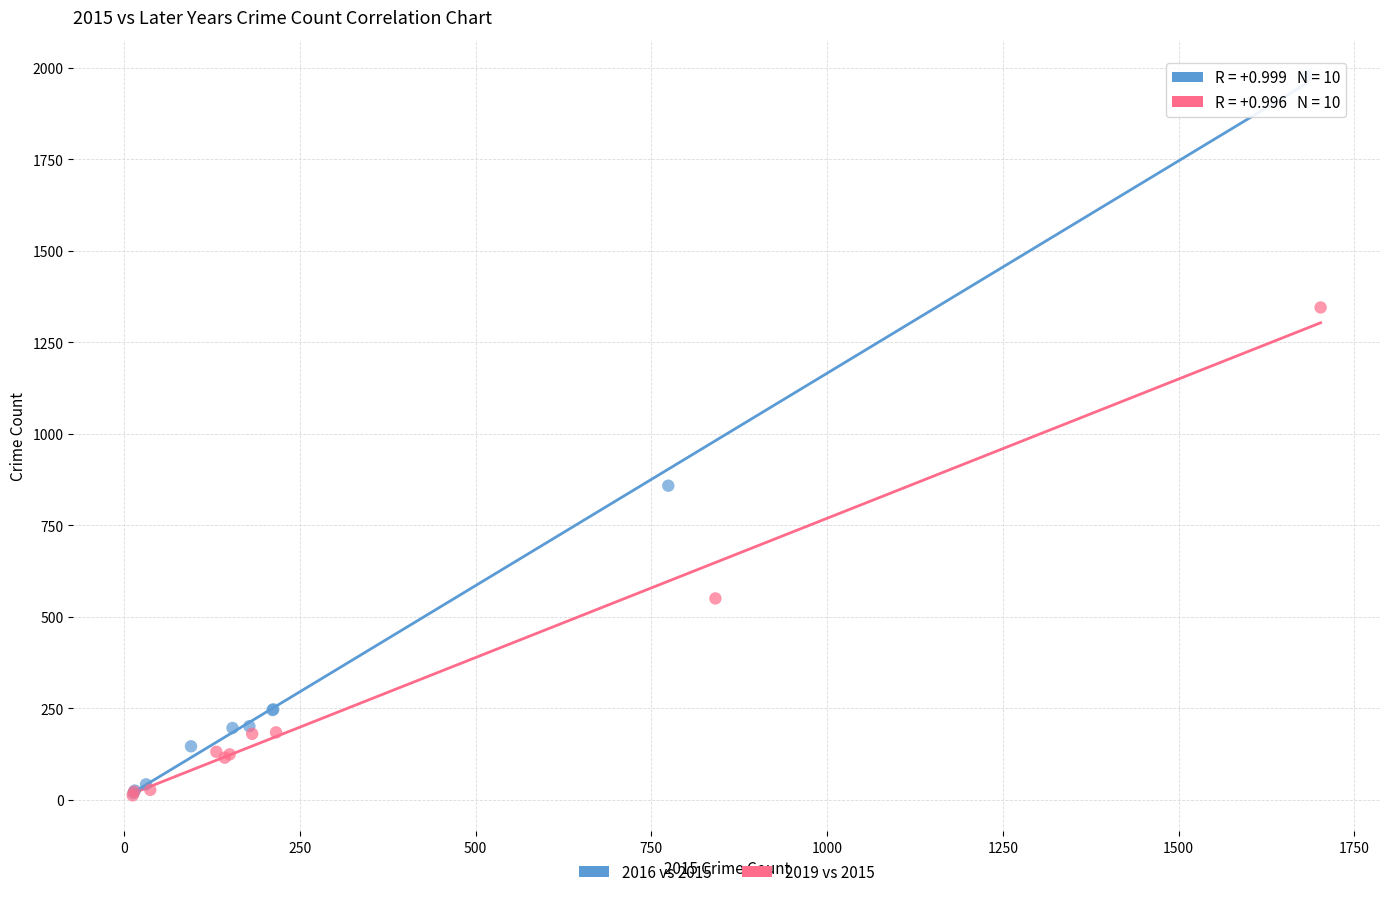

Which series has the widest spread of Y values?

2016 vs 2015